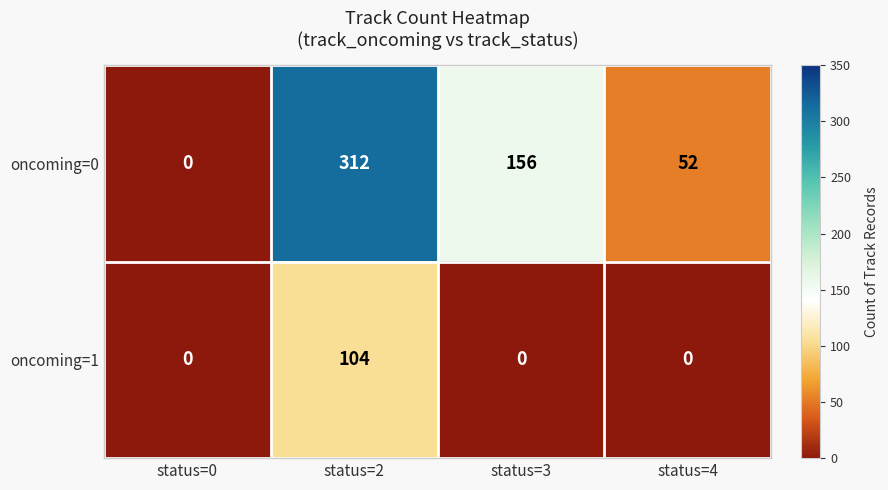

Reading left to right, what are all the values shown in this chart?

oncoming=0: status=0=0	status=2=312	status=3=156	status=4=52
oncoming=1: status=0=0	status=2=104	status=3=0	status=4=0